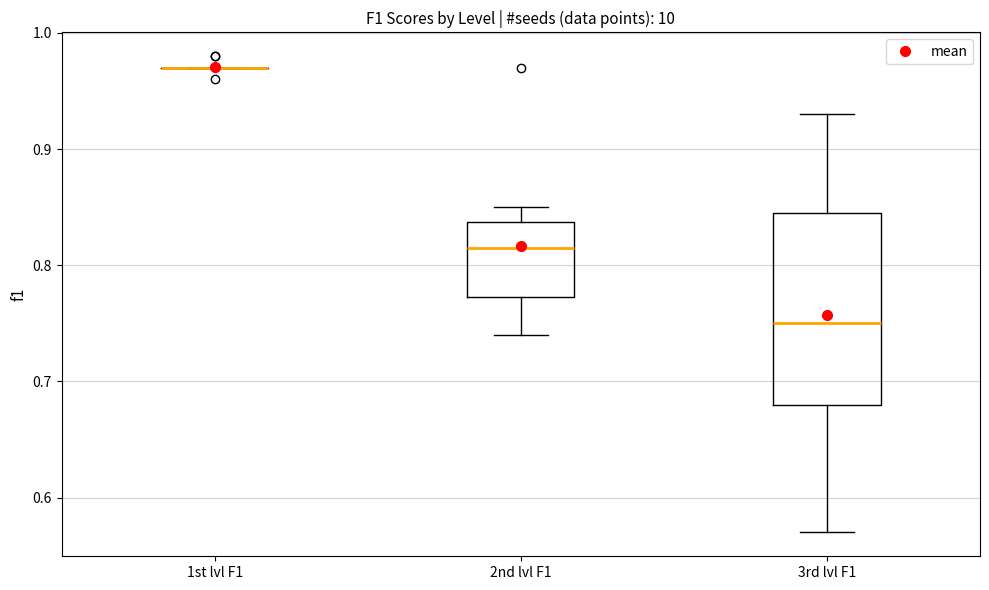

Reading left to right, read every box against the y-axis: the position of its median line, the range the box covers, and the ends of its whiskers. The values are not printed on the chart, so give them approximately, as read against the axis.

1st lvl F1: box collapsed to a line at 0.97, whiskers 0.97 to 0.97
2nd lvl F1: median 0.82, box 0.77 to 0.84, whiskers 0.74 to 0.85
3rd lvl F1: median 0.75, box 0.68 to 0.85, whiskers 0.57 to 0.93